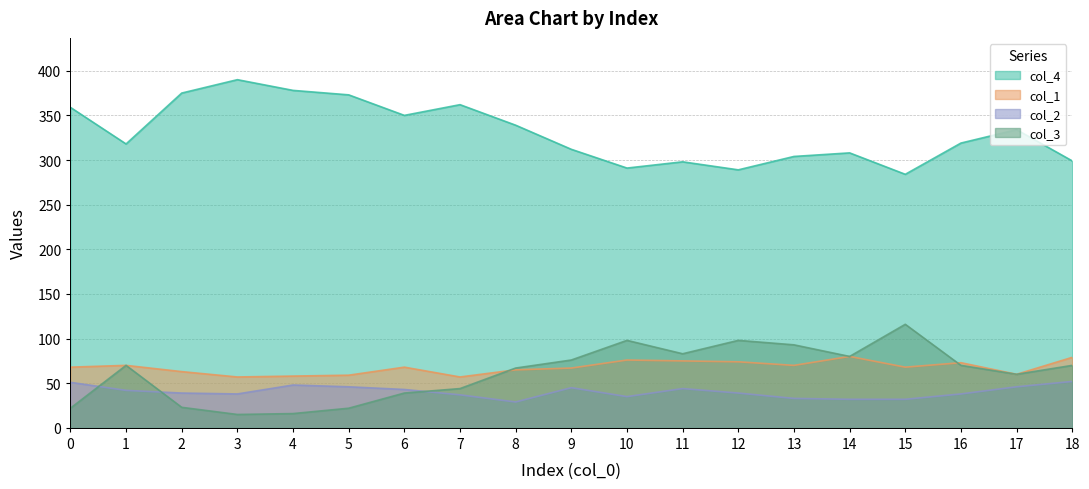

Rank the categories by col_2 value from lowest to highest.

8, 14, 15, 13, 10, 7, 3, 16, 2, 12, 1, 6, 11, 9, 5, 17, 4, 0, 18